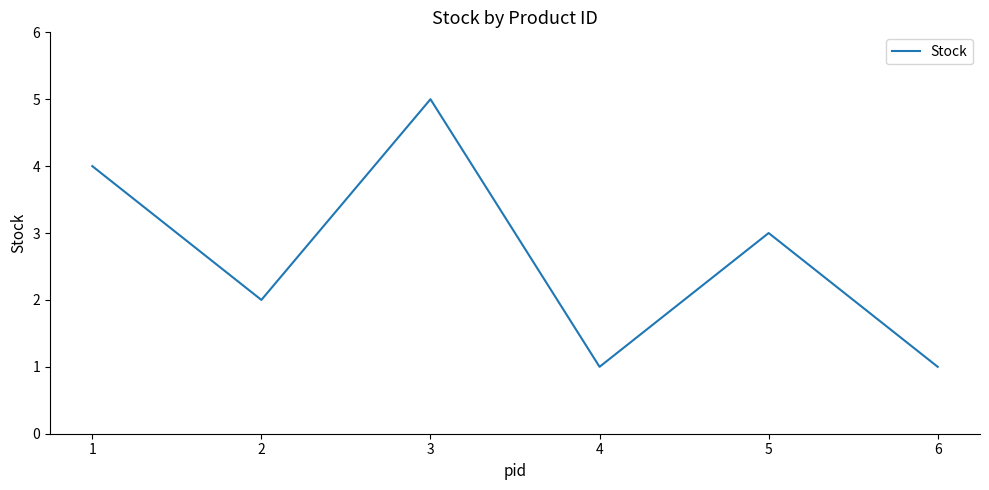

Reading right to left, list all the values displayed in this chart.

1	3	1	5	2	4